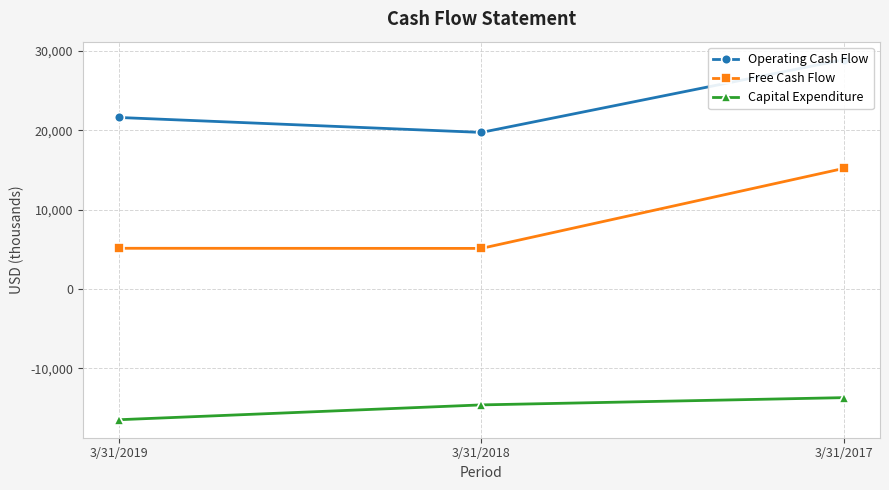

Read the Capital Expenditure value at 3/31/2017, to the nearest 10.

-13720